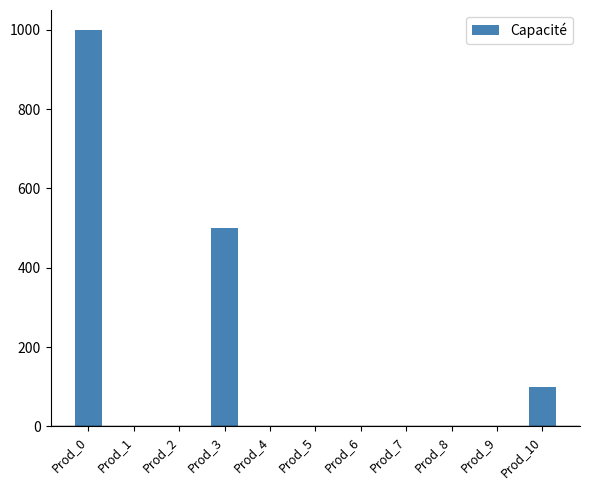

What is the sum of all values?

1600